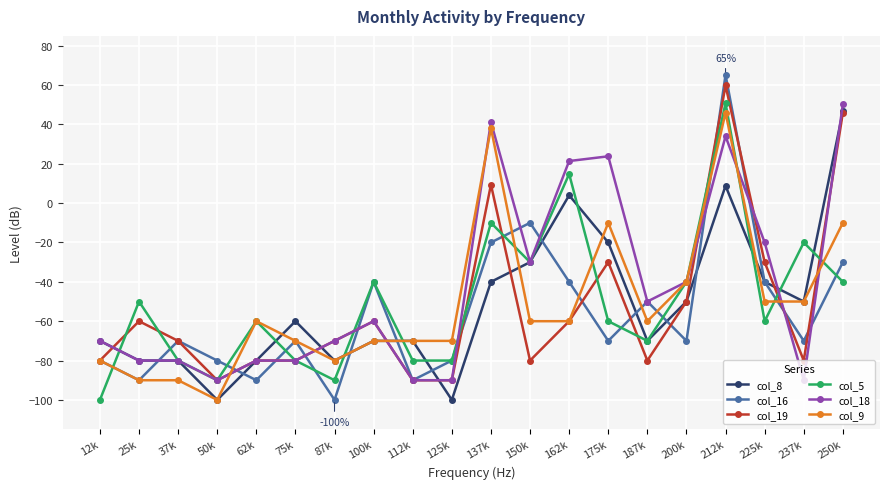

Which label corresponds to the largest value in the chart?

212k